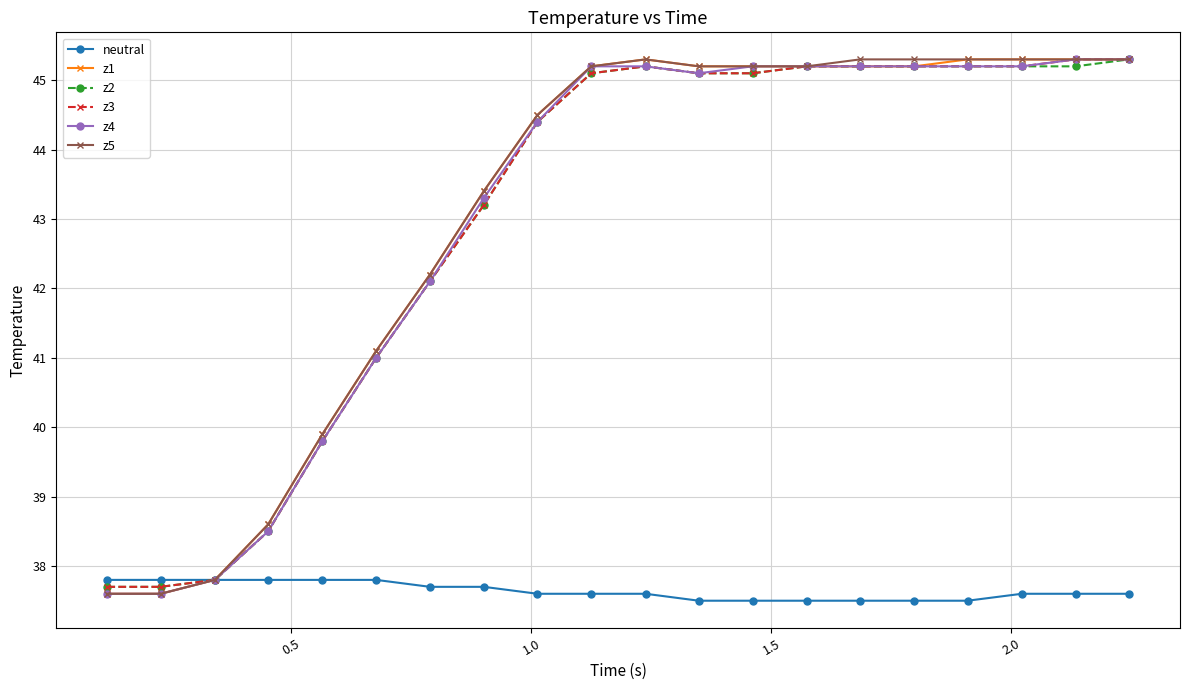

What is the value of the z5 point at the 1st from the left?

37.6